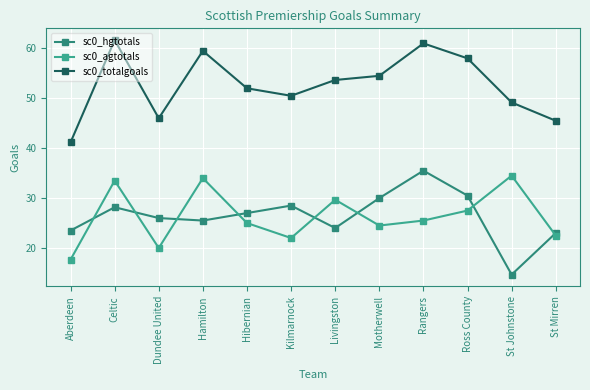

Where is the first local maximum for sc0_agtotals?

Celtic